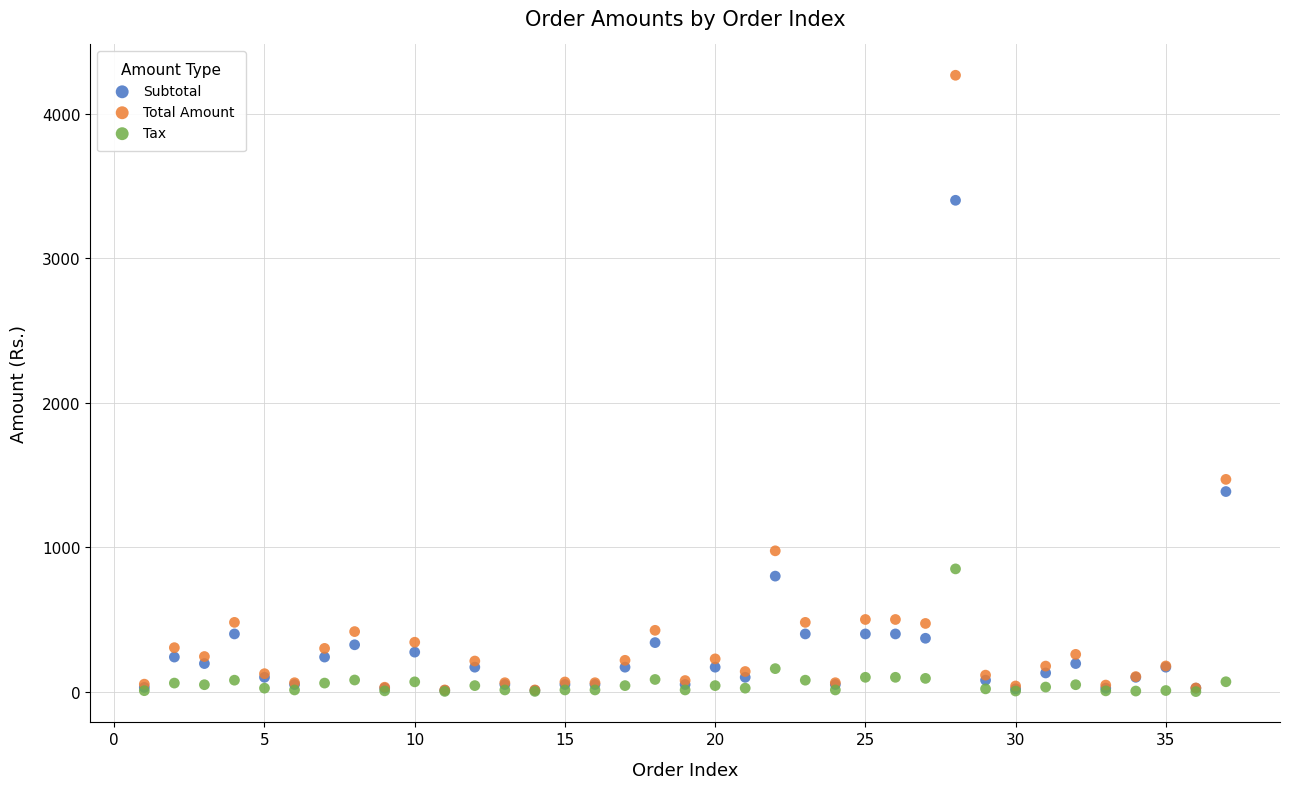

In the Subtotal series, what Y value is closest to 1705?

1385.0